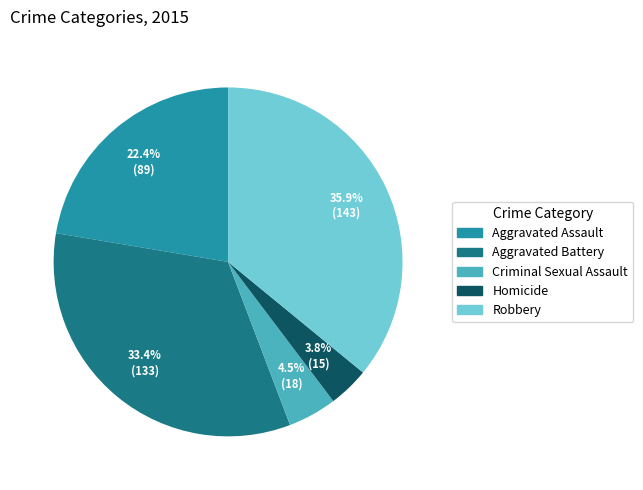

Is the sum of Criminal Sexual Assault and Homicide greater than half?

No